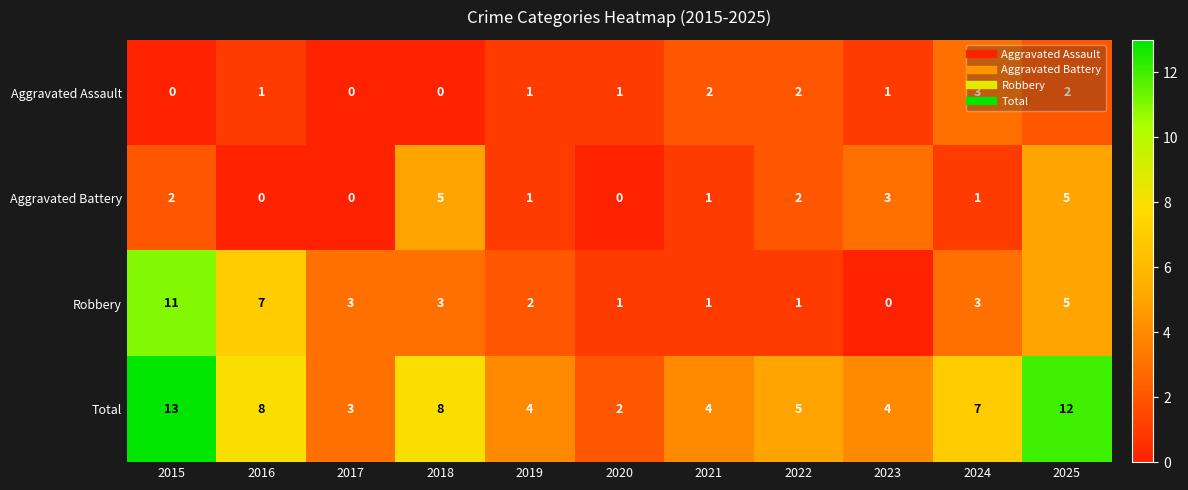

Which label corresponds to the largest value in the chart?

2015